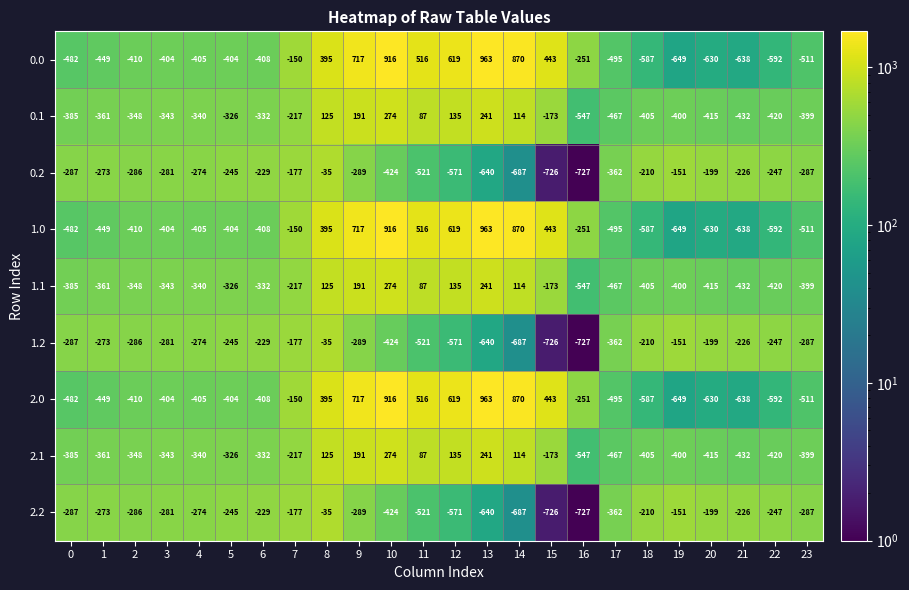

What is the approximate value of 1.1 at 5, to the nearest 10?

-330